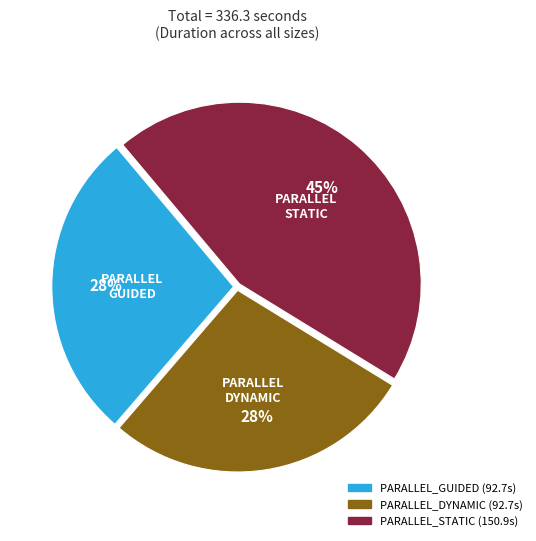

To the nearest percent, what is the difference between the largest and smallest slice percentages?

17%